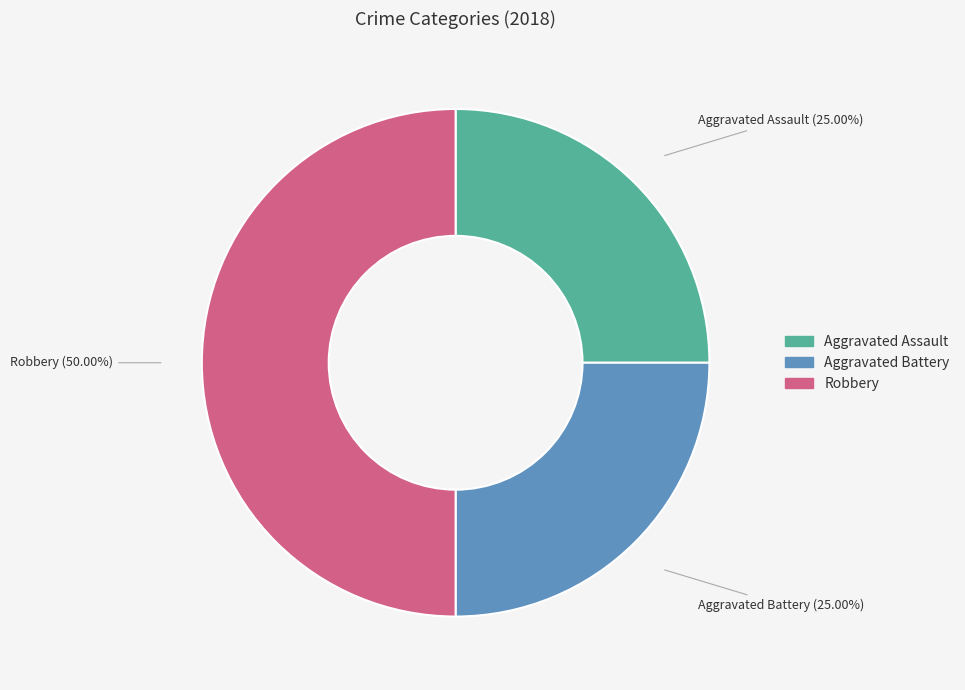

Is it true that Robbery is 50% of the pie?

True